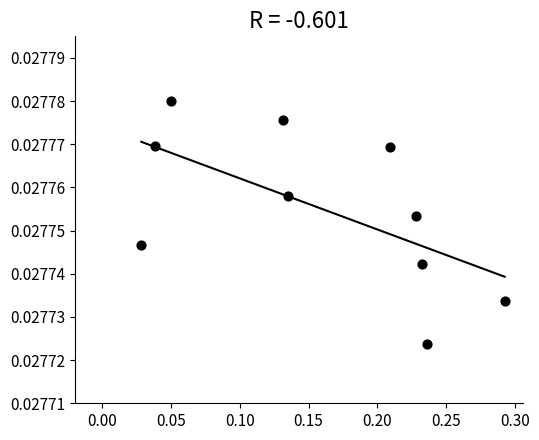

What is the range of X values (max minus min)?

0.3